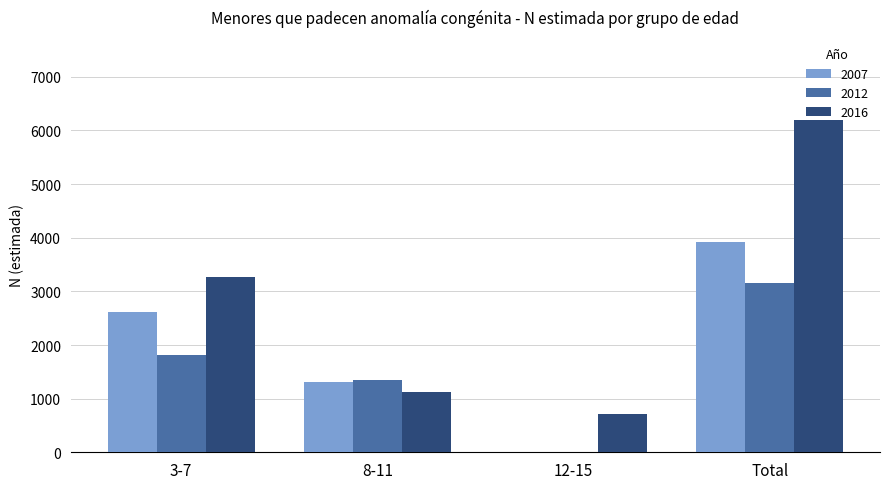

At which label does 2007 reach its peak?

Total